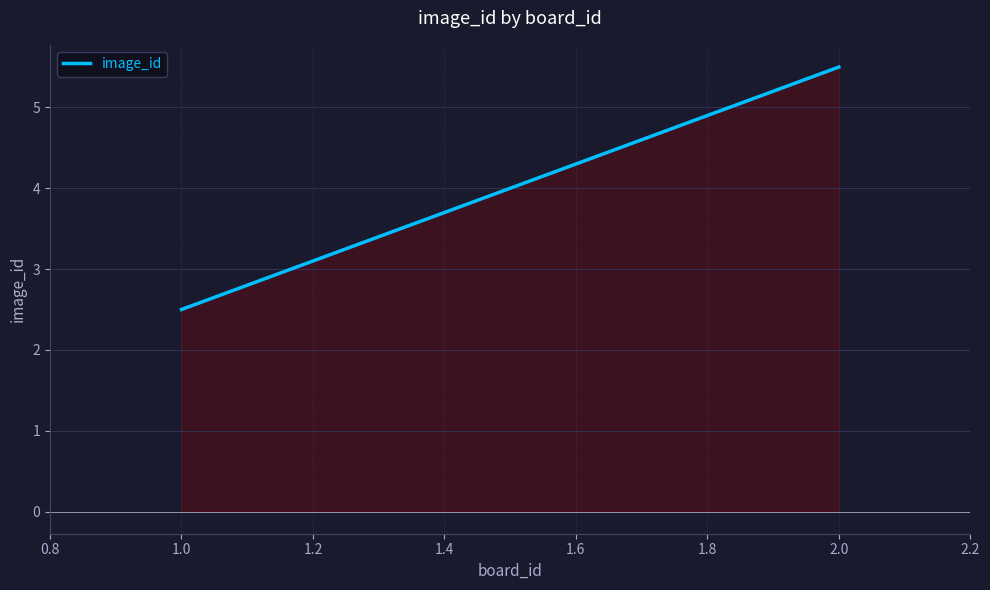

What is the change in value from 1.0 to 2.0?

+3.0